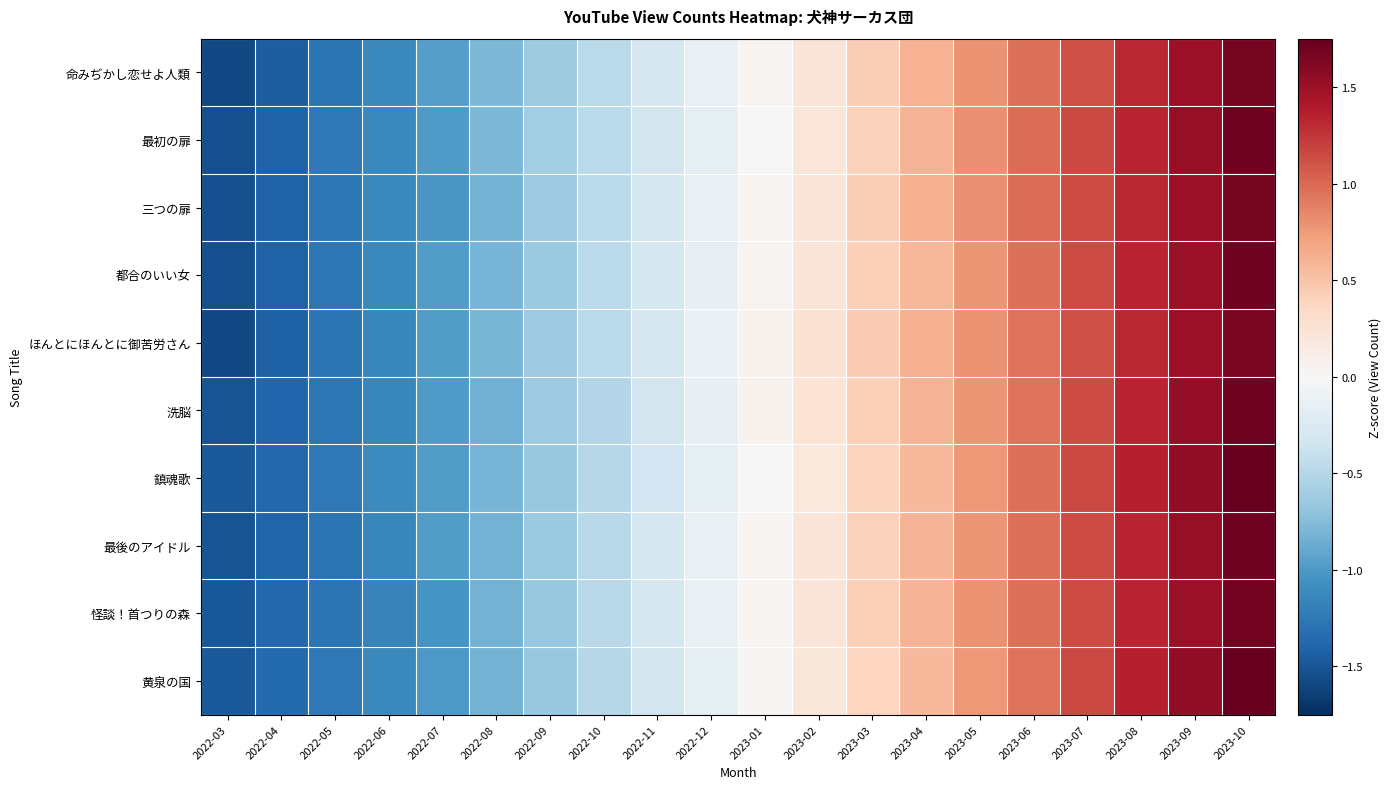

Between 2022-03 and 2022-06, which series saw the biggest shift?

命みぢかし恋せよ人類